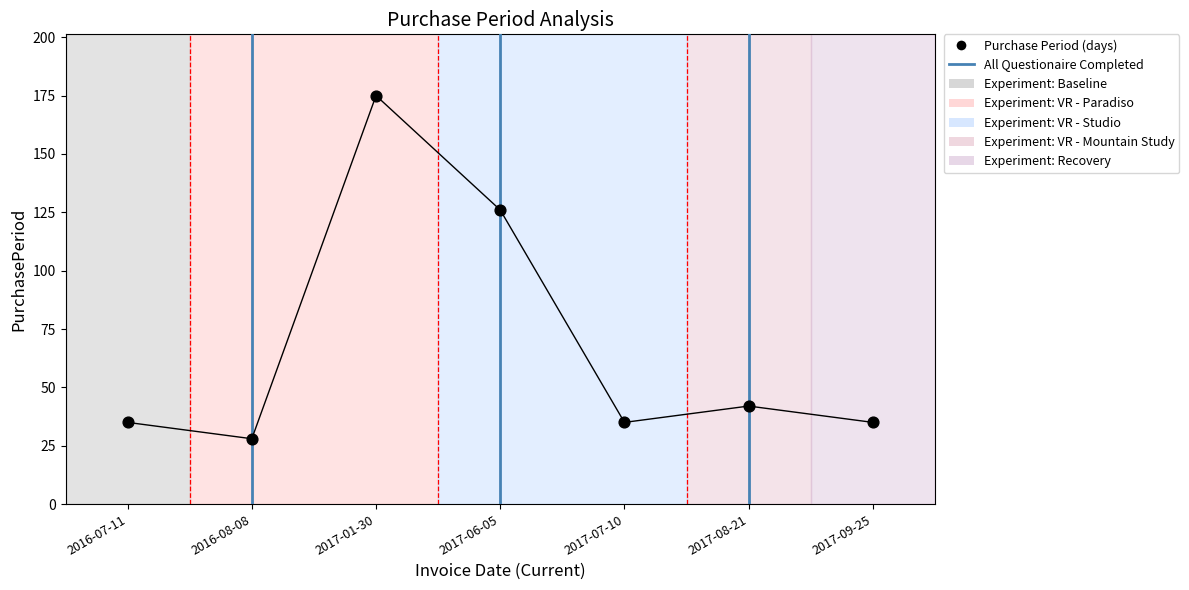

What Y value in the scatter plot is closest to 101?

126